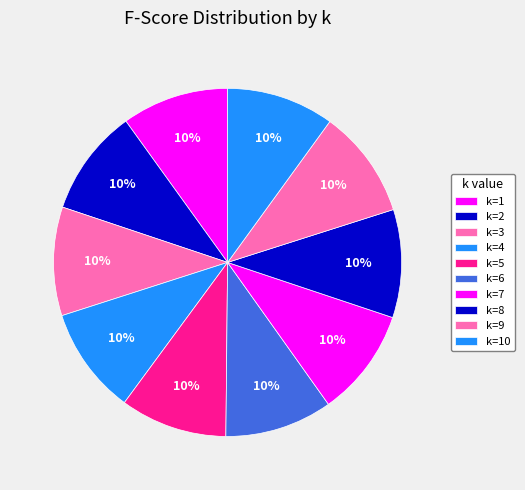

True or false: k=2 accounts for 1% of the total.

False